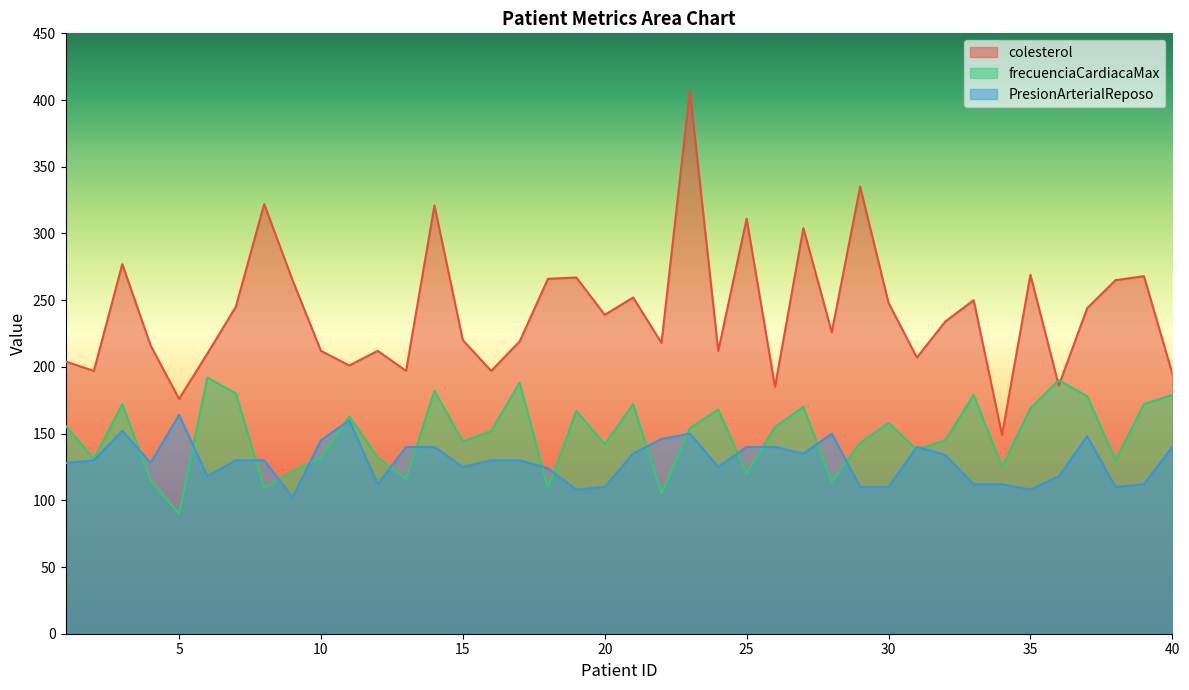

True or false: colesterol and frecuenciaCardiacaMax intersect in this chart.

True